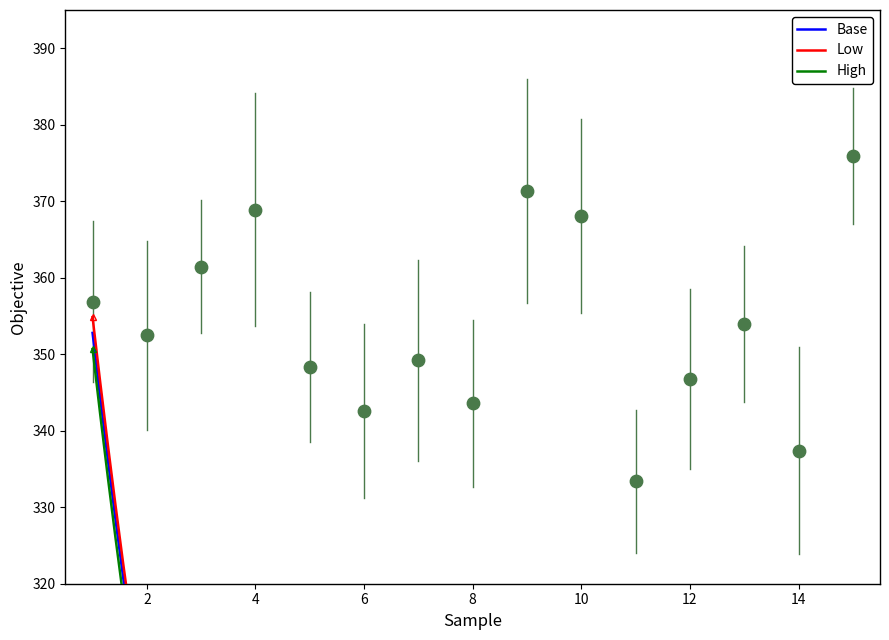

At how many categories does at least one series exceed 187?

6